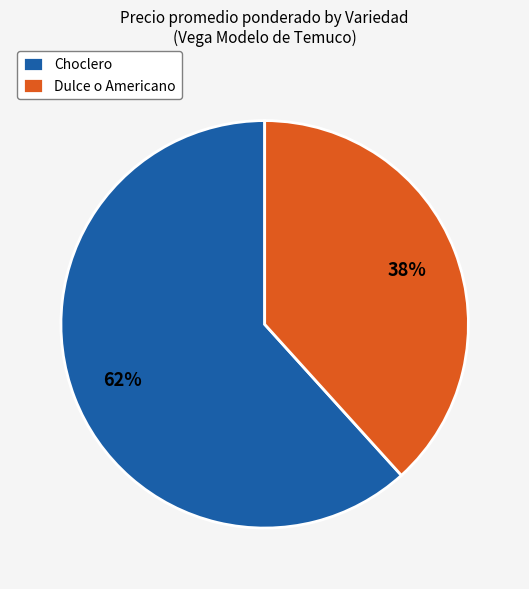

Do Choclero and Dulce o Americano together represent more than half of the pie?

Yes